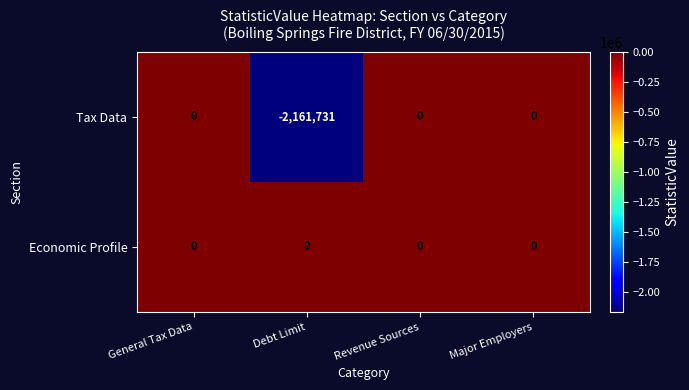

Which series has the widest spread of values?

Tax Data